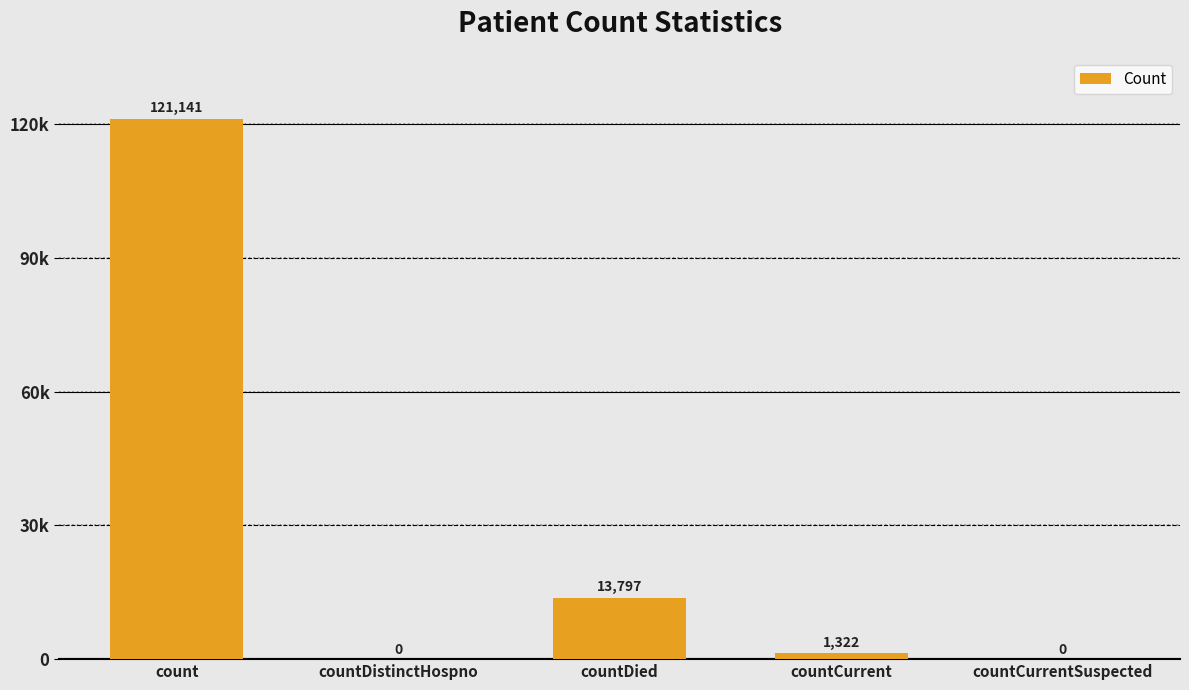

Reading left to right, list all the values displayed in this chart.

count=121141	countDistinctHospno=0	countDied=13797	countCurrent=1322	countCurrentSuspected=0